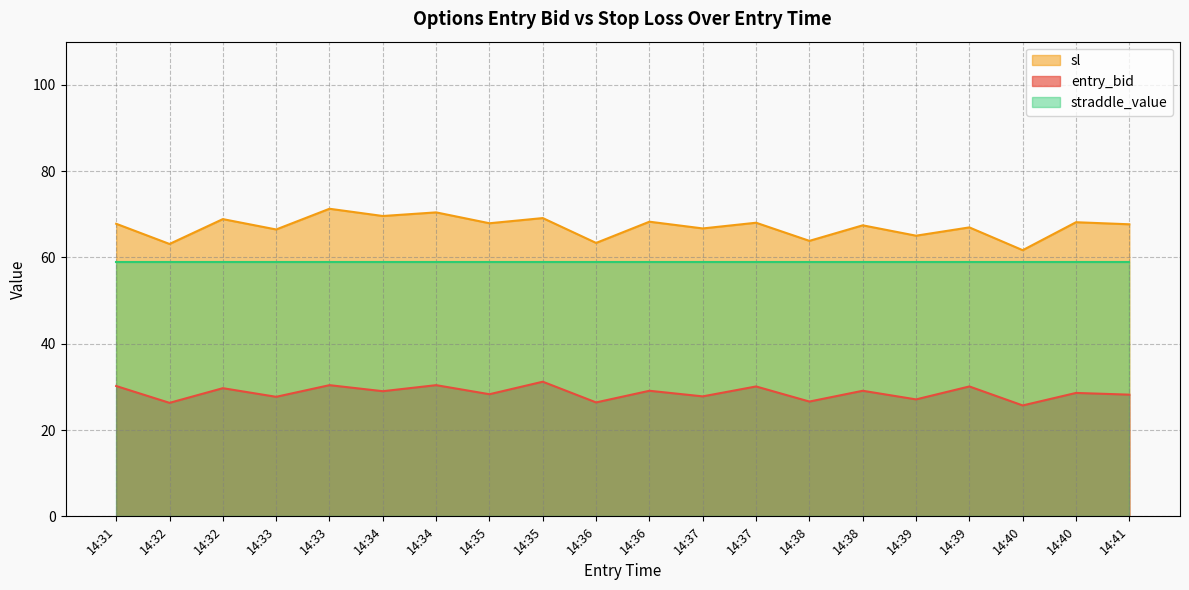

What is the difference between the maximum and second lowest values in the sl series?

8.2